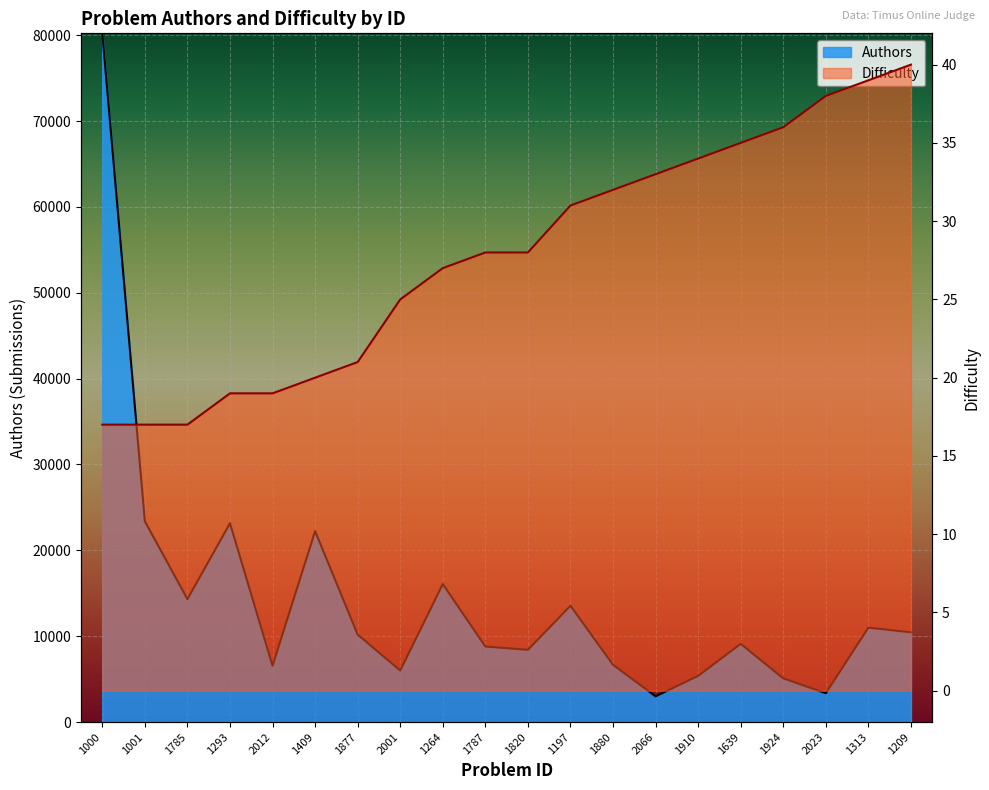

What is the difference between the maximum and minimum values in the Difficulty series?

23